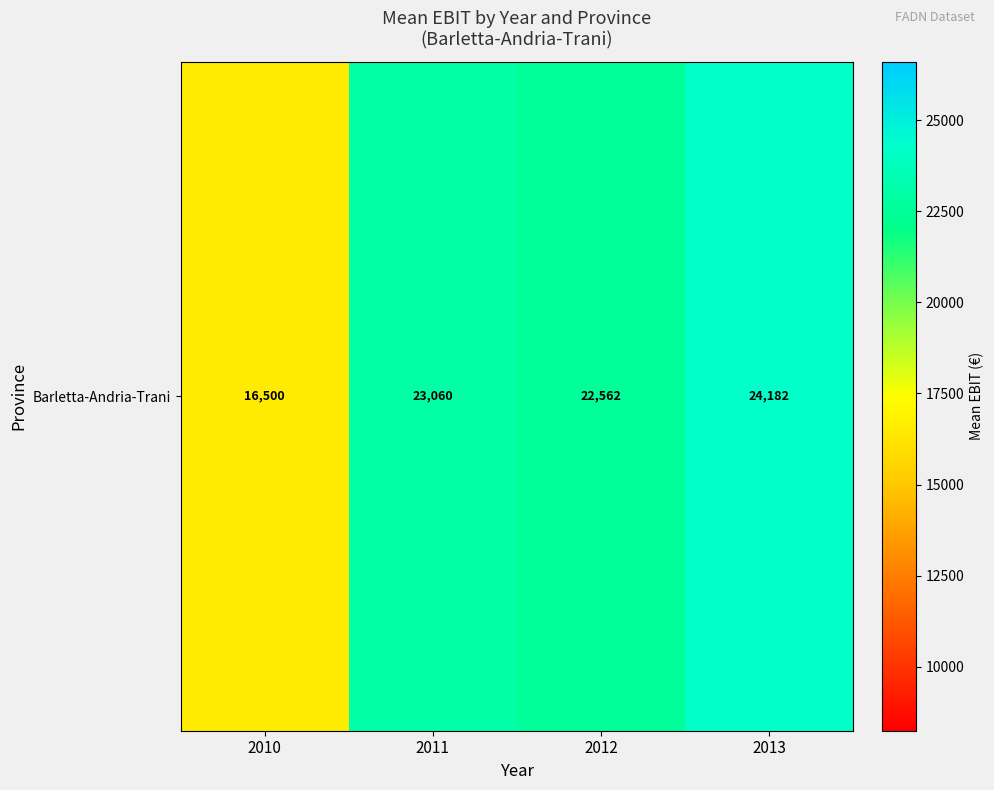

Which category has the lowest value across all series?

2010